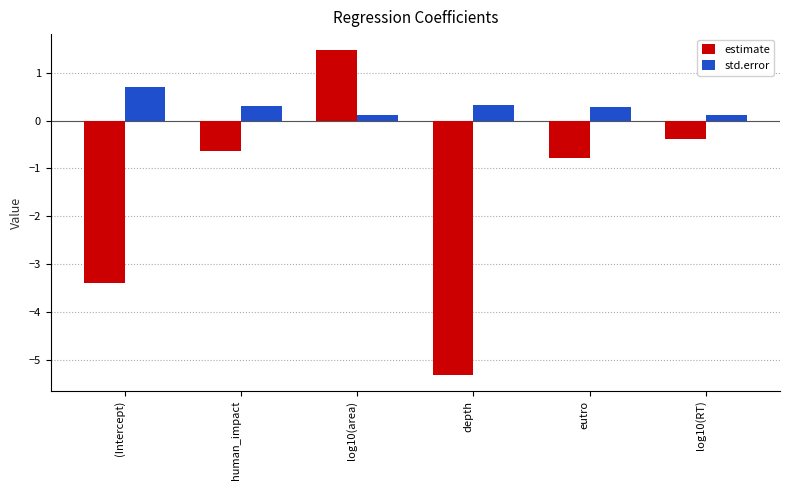

How many distinct data groups are displayed?

2